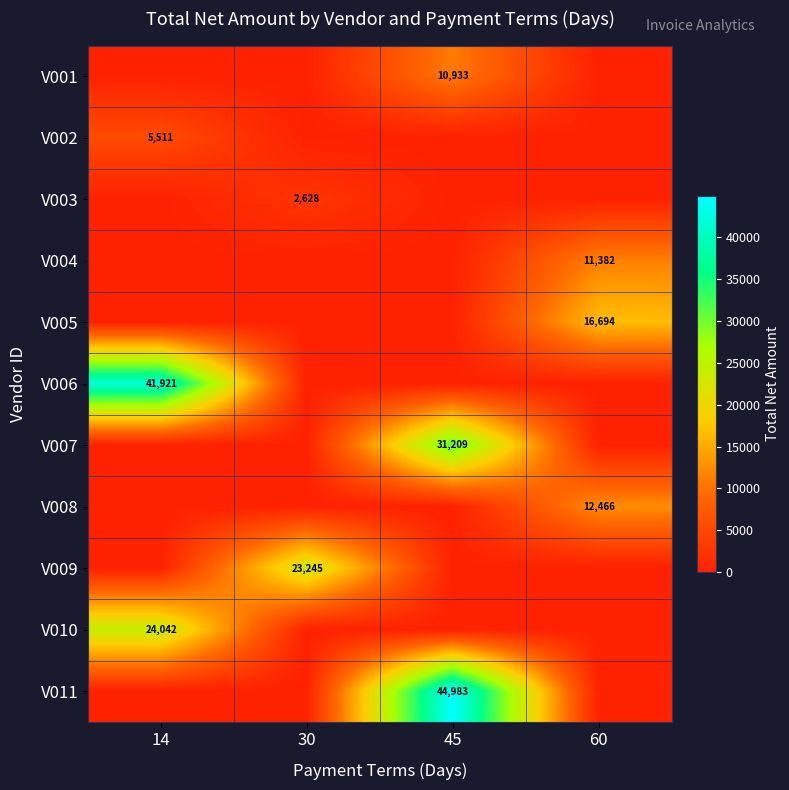

The value of V005 at 60 is 16694. True or false?

True